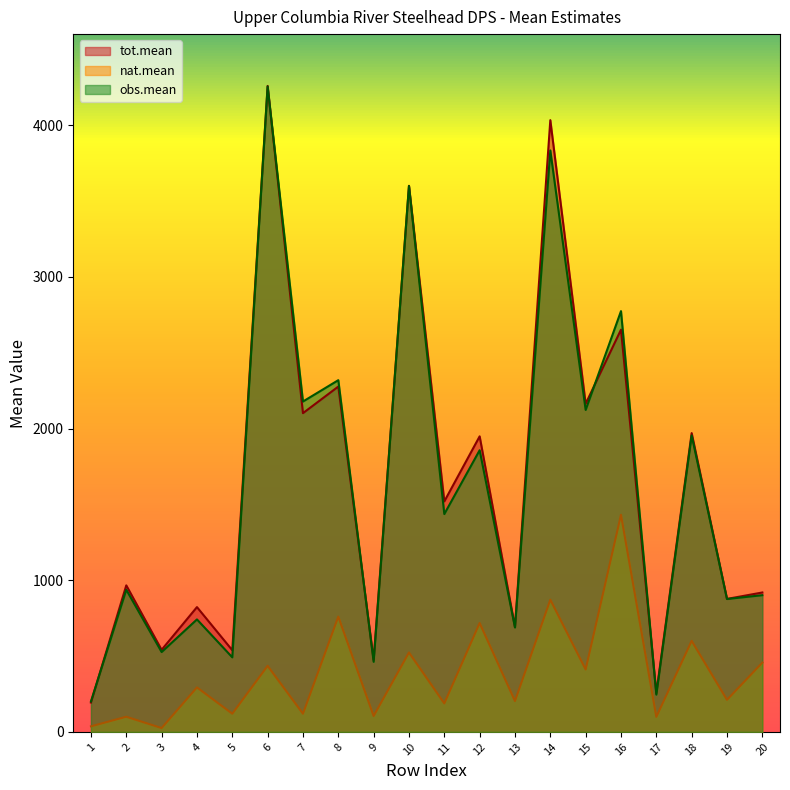

Reading left to right, what are all the values shown in this chart?

tot.mean: 1=193.5	2=966.0	3=541.1	4=822.7	5=538.2	6=4258.4	7=2101.3	8=2276.5	9=473.8	10=3600.0	11=1519.5	12=1948.4	13=690.8	14=4032.9	15=2163.2	16=2651.6	17=255.7	18=1969.9	19=876.7	20=919.1
nat.mean: 1=36.7	2=100.0	3=25.3	4=293.3	5=120.0	6=435.2	7=119.9	8=759.7	9=104.8	10=523.5	11=187.7	12=717.8	13=203.4	14=871.7	15=411.5	16=1431.3	17=98.9	18=600.1	19=211.4	20=456.6
obs.mean: 1=200.6	2=937.2	3=526.3	4=741.4	5=491.5	6=4254.7	7=2178.0	8=2318.7	9=462.1	10=3598.9	11=1436.1	12=1856.9	13=688.5	14=3833.2	15=2122.4	16=2773.9	17=245.8	18=1954.4	19=876.1	20=901.3